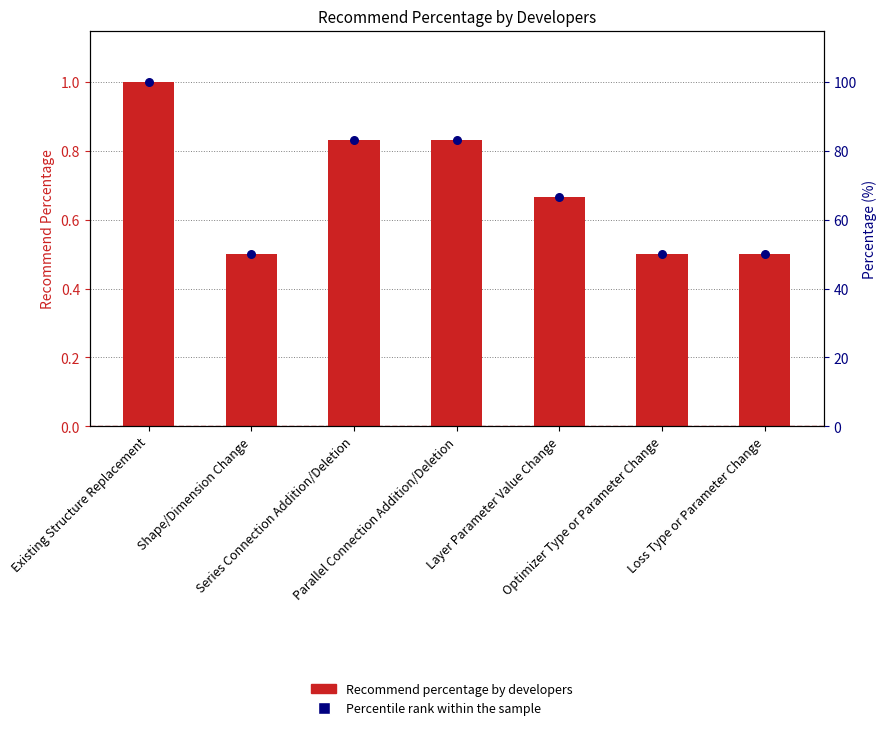

Which series has the largest Y range (max minus min)?

Percentile rank within the sample